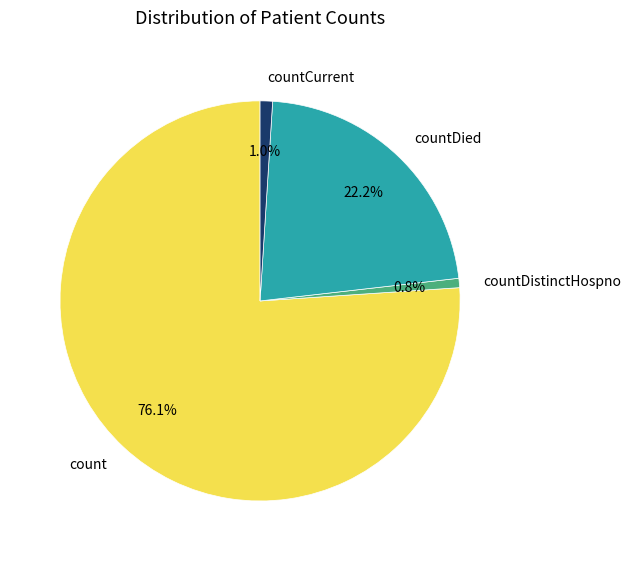

To the nearest percent, what percentage of the pie is countCurrent?

1%